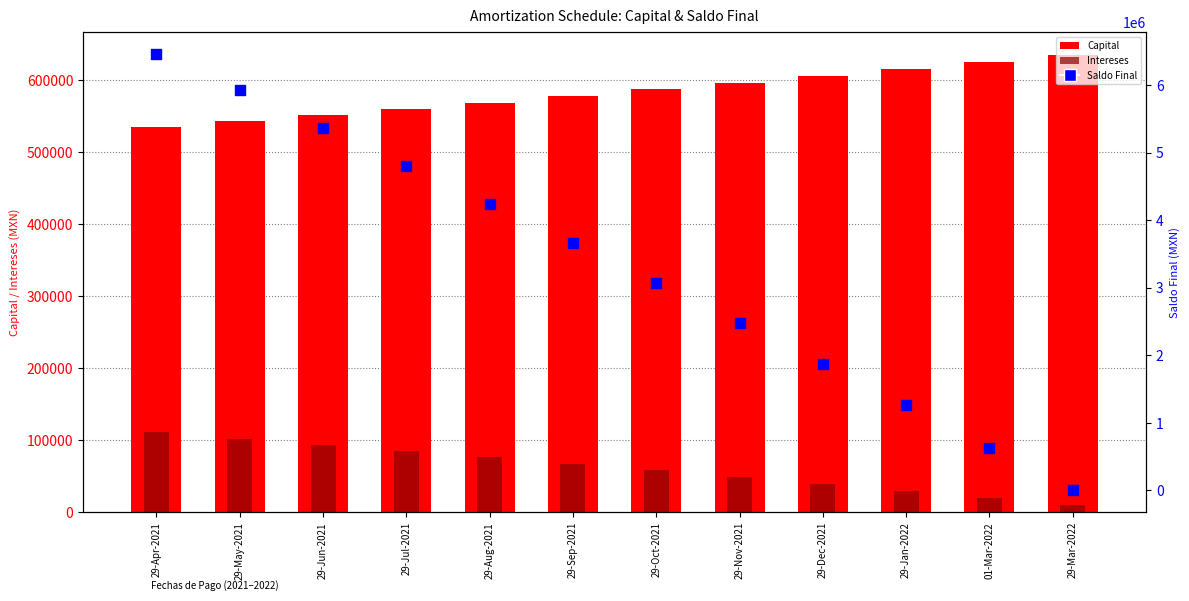

What is the total value across all series at 29-Aug-2021?

4887840.5